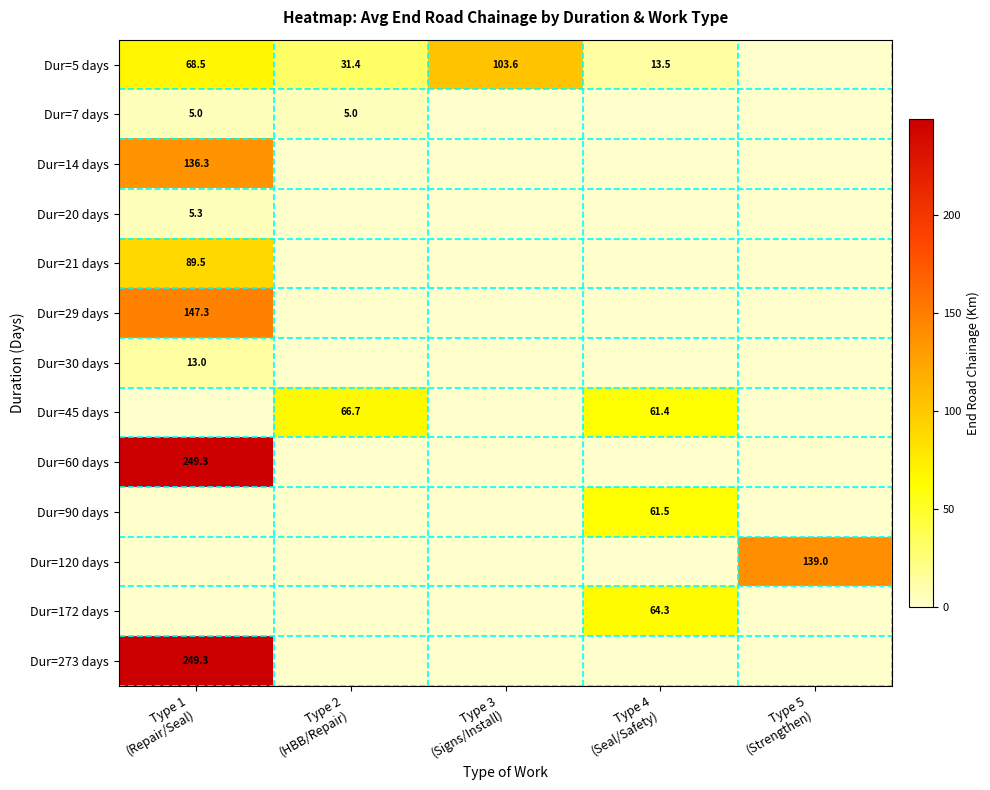

Is it true that Dur=172 days equals 0.0 at Type 2 (HBB/Repair)?

True